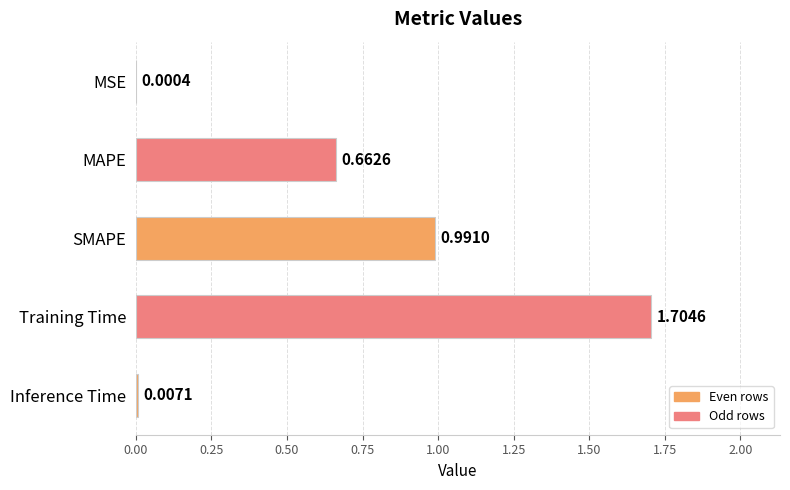

Are the bars horizontal?

Yes